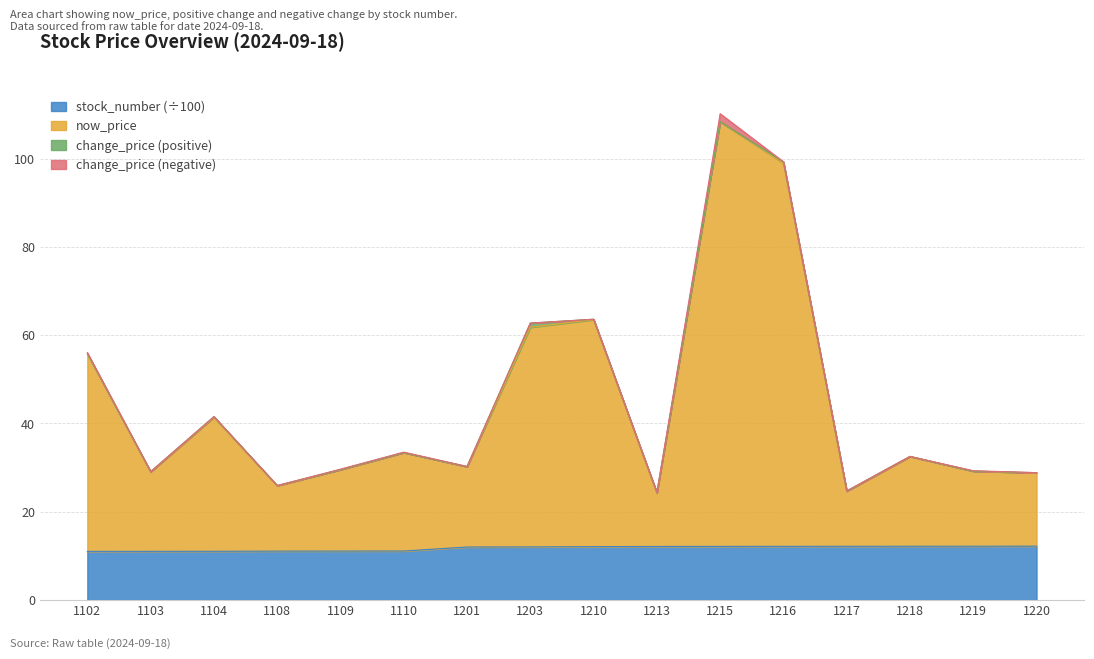

What is the spread (max minus min) of values at 1219?

17.0